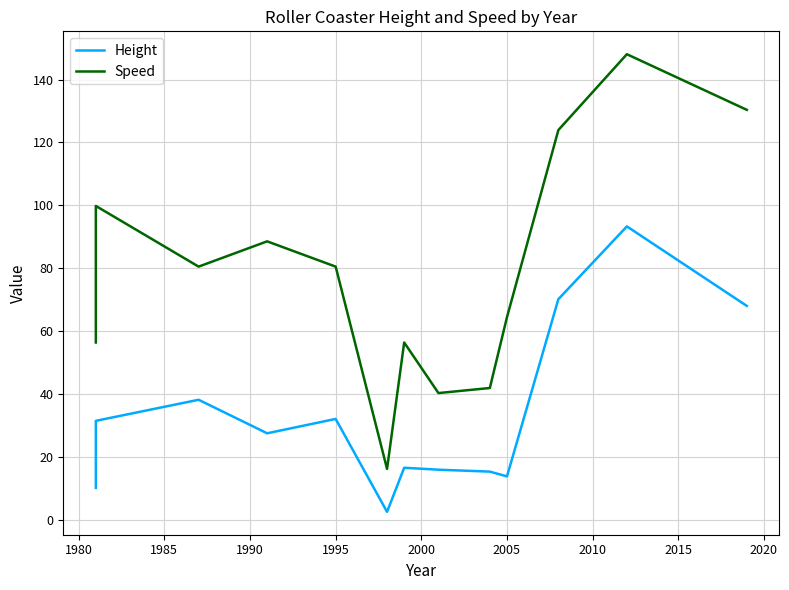

True or false: Height and Speed intersect in this chart.

False